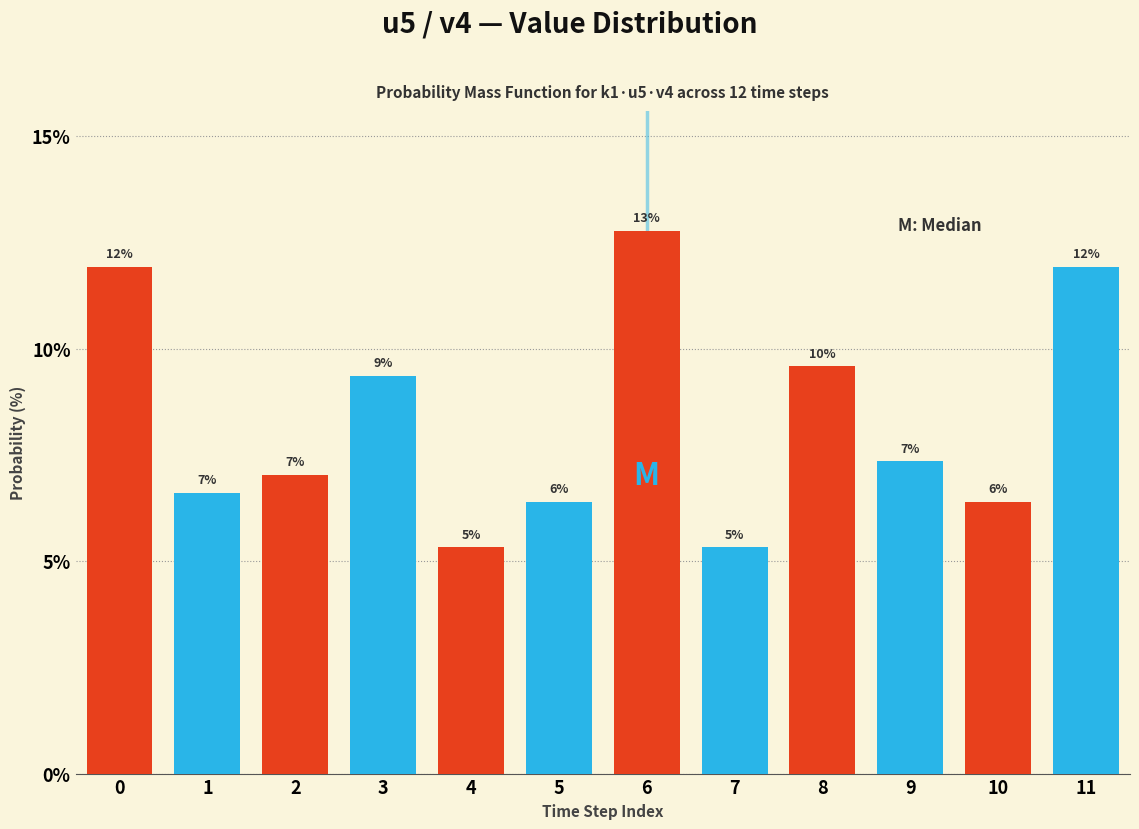

Does the chart contain any negative values?

No